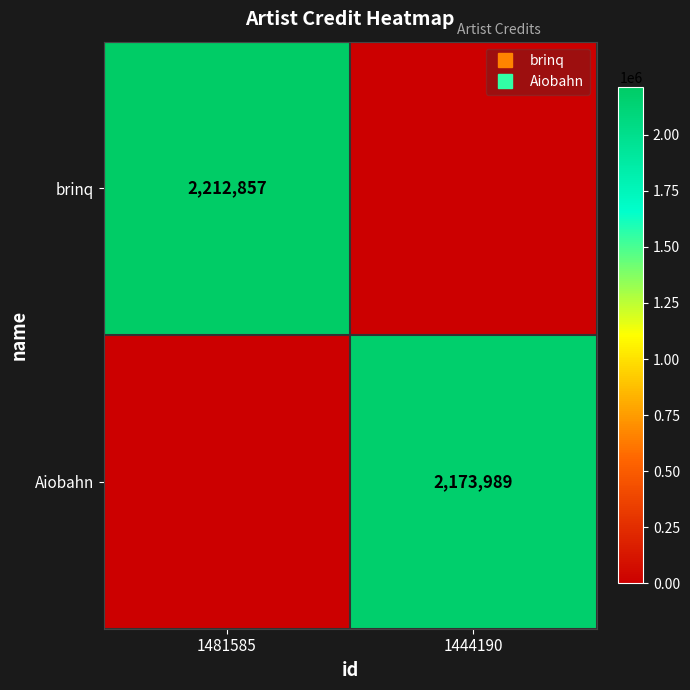

What is the greatest value displayed?

2212857